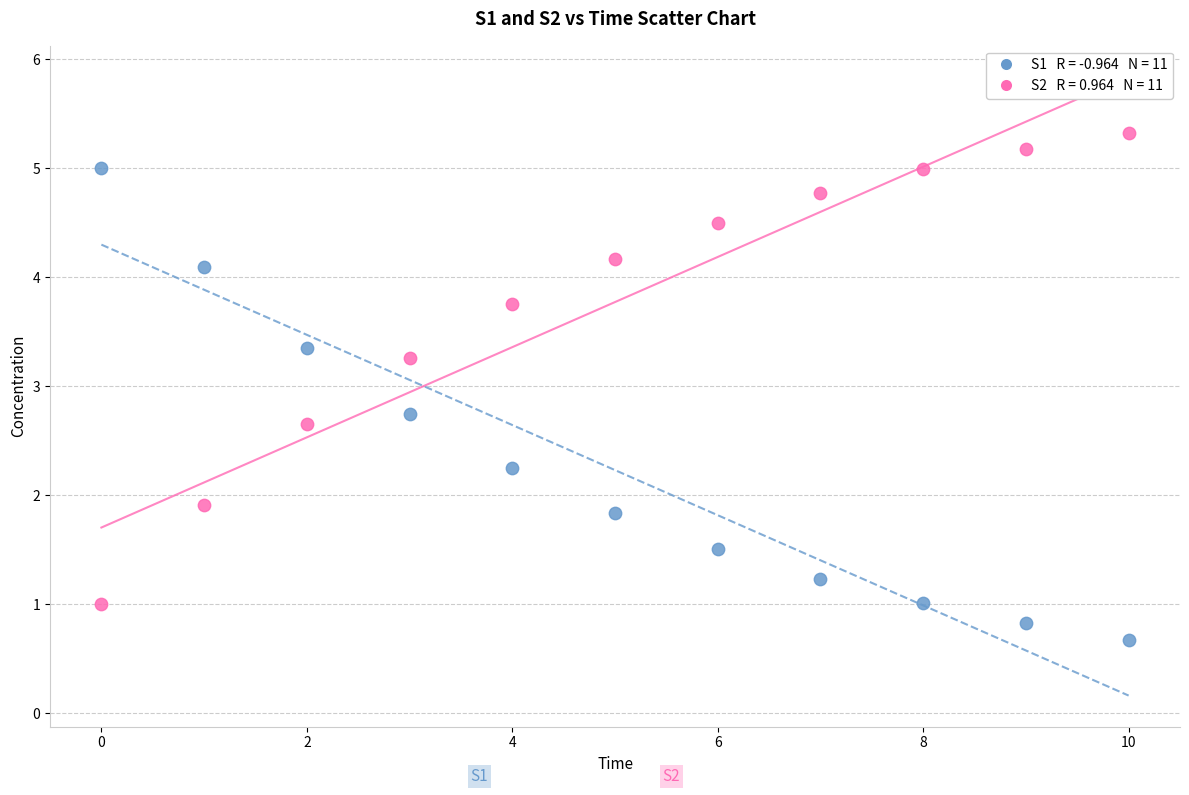

How many data points are displayed?

22